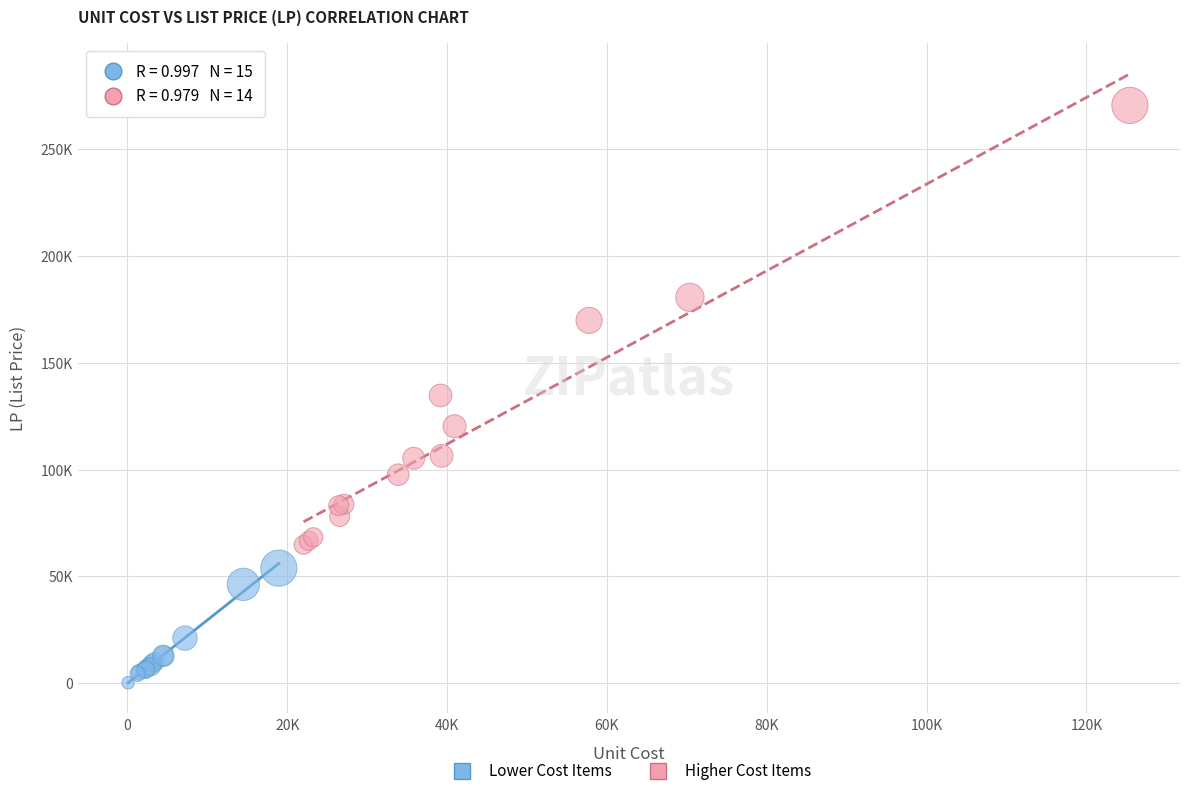

What are all the series names shown in the legend?

Lower Cost Items, Higher Cost Items